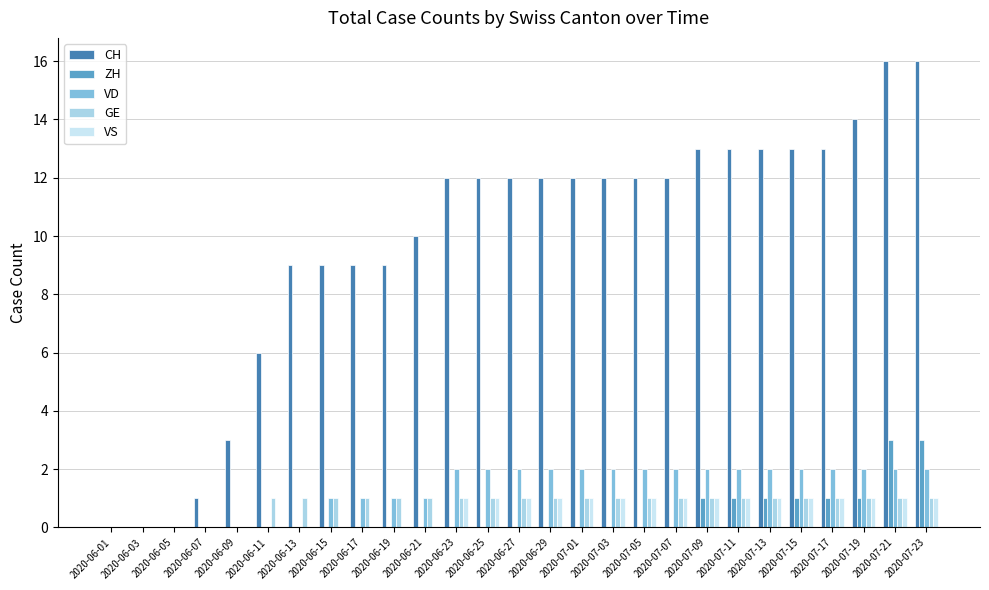

True or false: VD has a value of 2 at 2020-07-07.

True